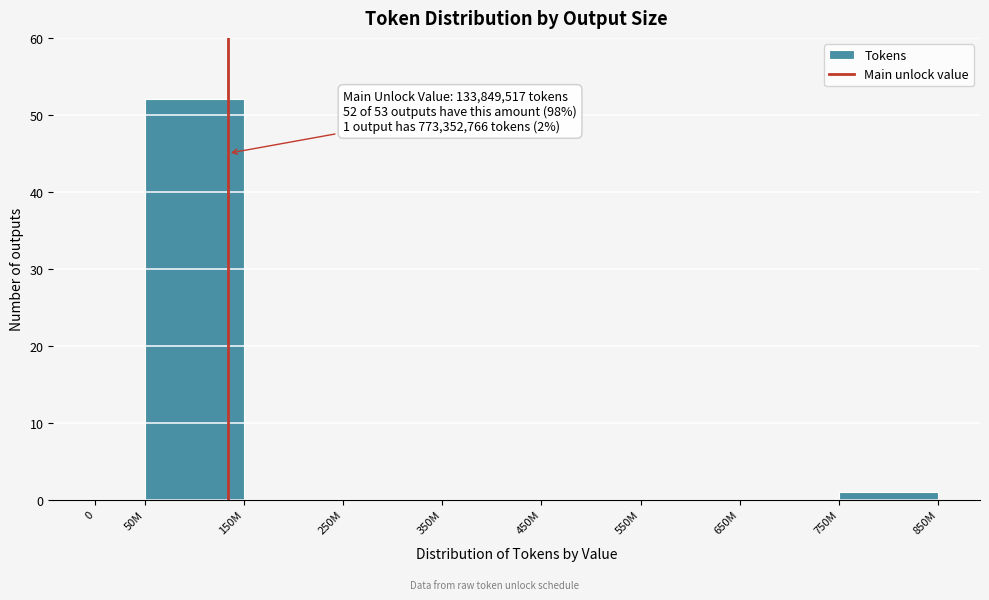

Reading left to right, what are all the values shown in this chart?

0=0	50M=52	150M=0	250M=0	350M=0	450M=0	550M=0	650M=0	750M=1